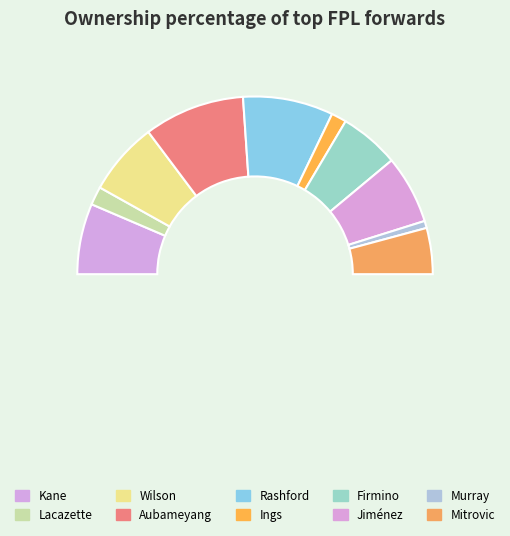

What is the change in value from Firmino to Murray?

-17.7